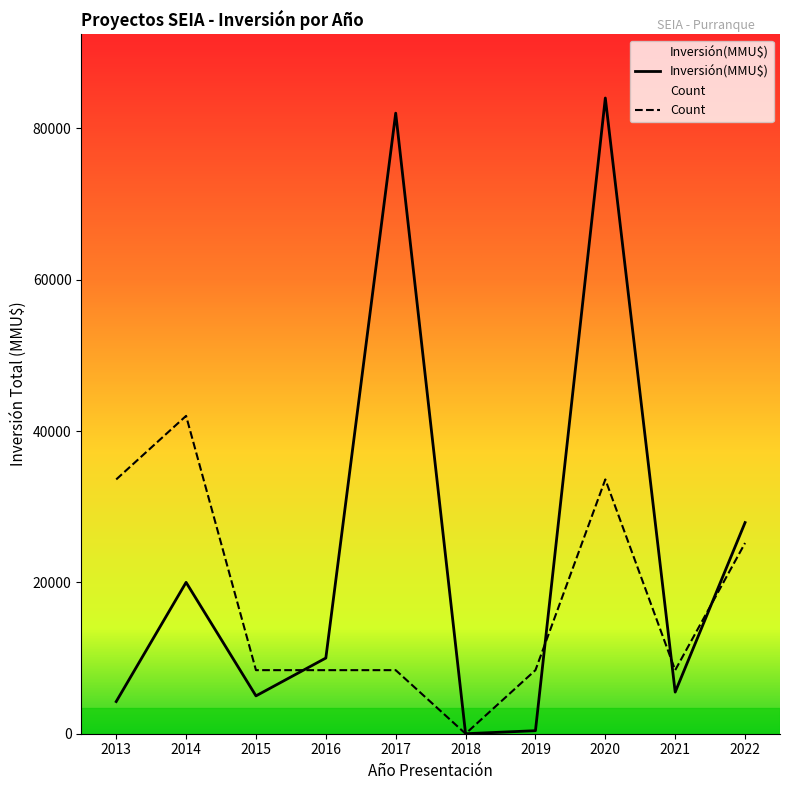

True or false: Count has more than 1 points higher than both neighbors.

True